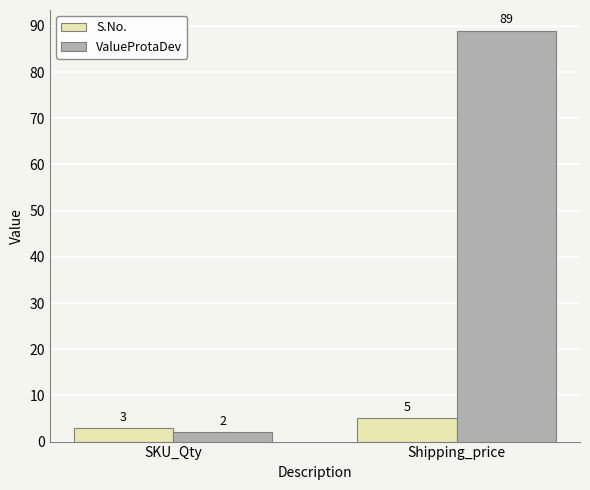

The ValueProtaDev series shows 2 at SKU_Qty. True or false?

True